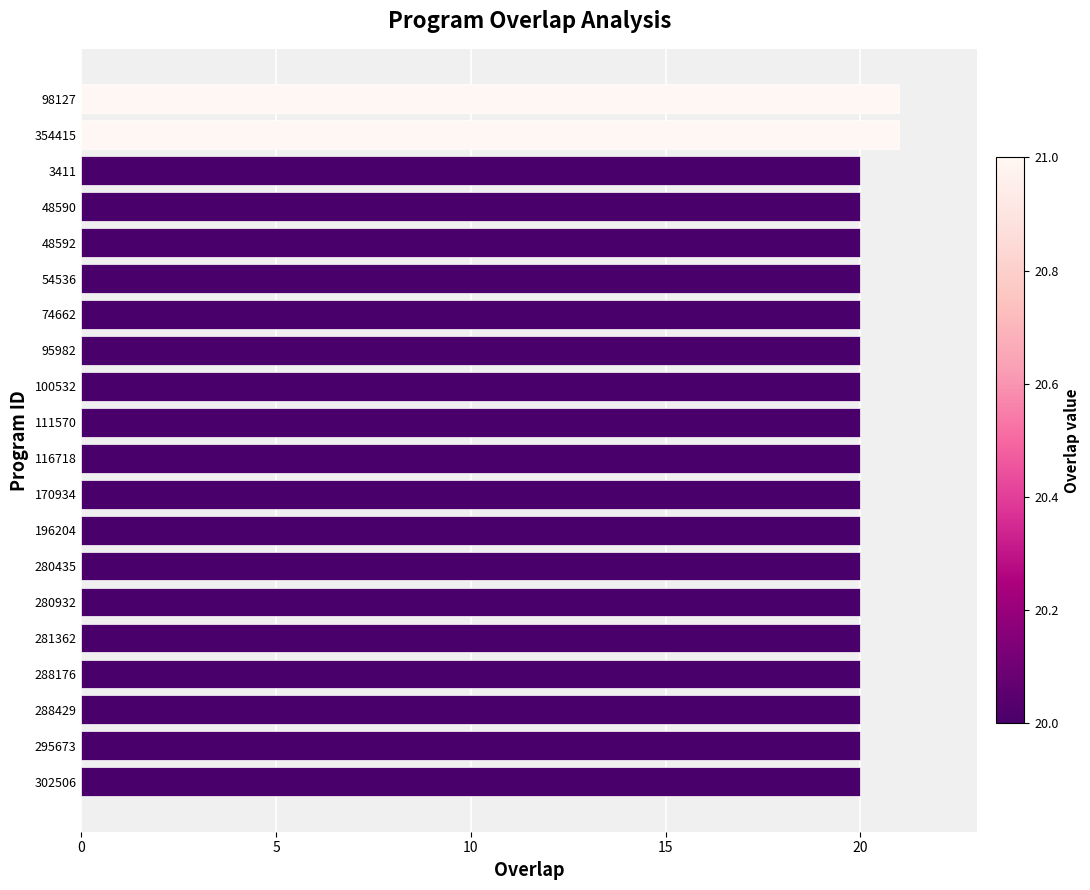

How many series are shown in this chart?

1